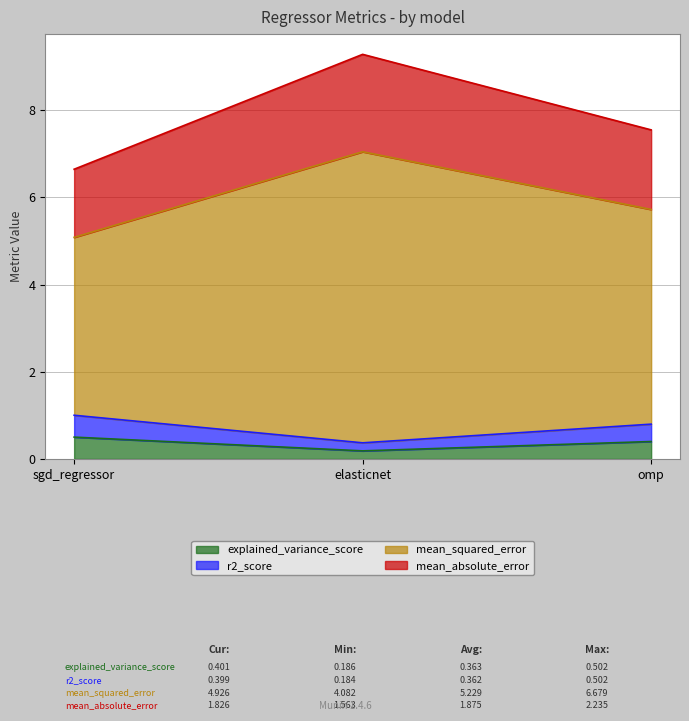

Does the chart have visible grid lines?

Yes